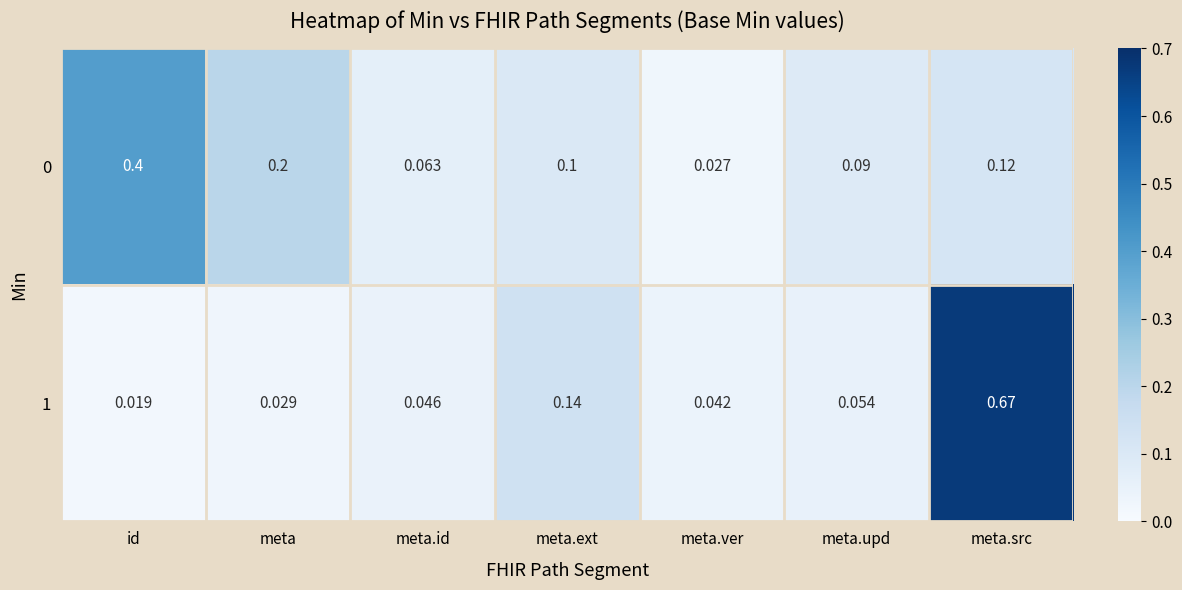

At which category does the chart reach its minimum across all series?

id